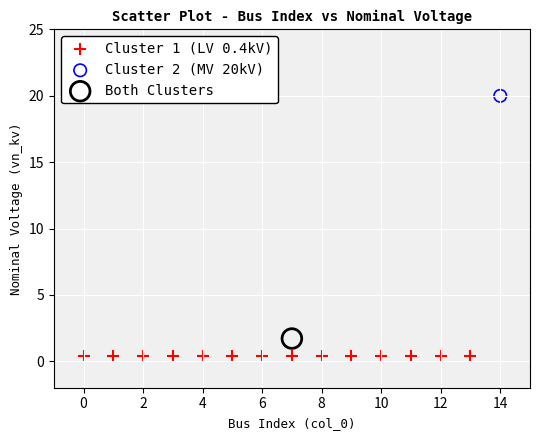

Which series reaches the minimum Y coordinate?

Cluster 1 (LV 0.4kV)